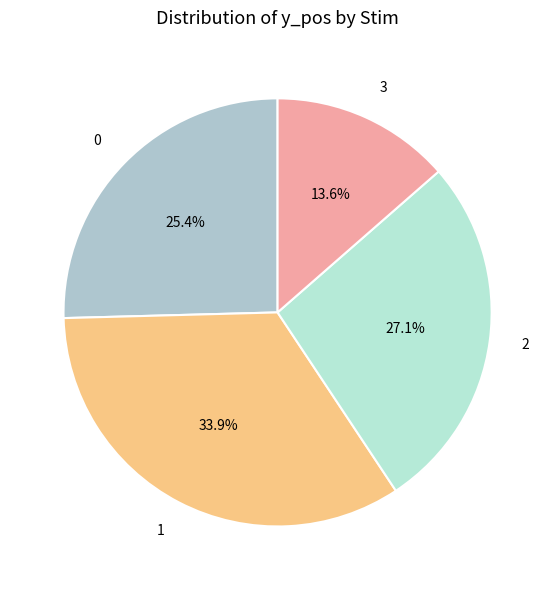

Which has a higher value, 2 or 0?

2